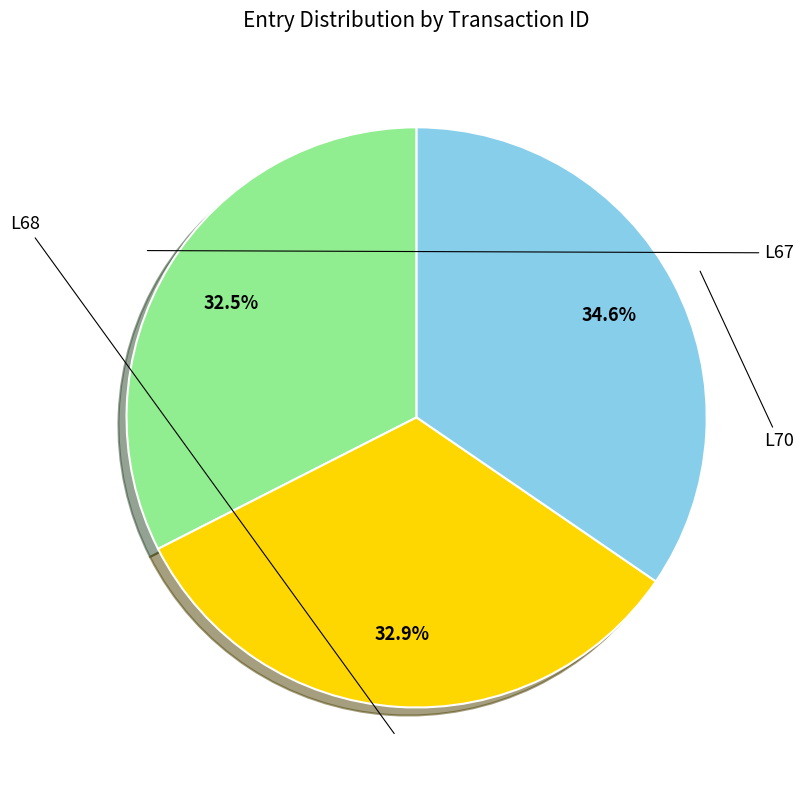

Is there any slice that represents more than half of the pie?

No